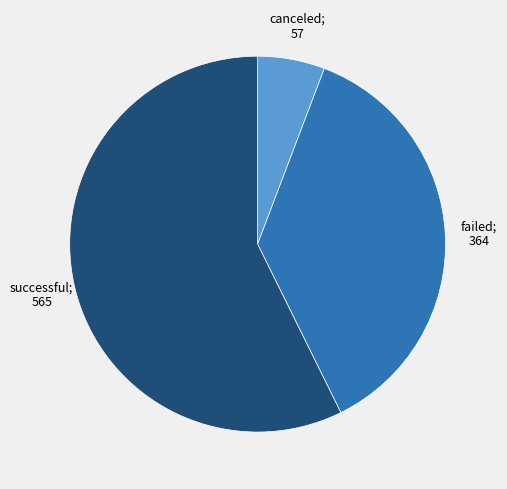

Between failed; 364 and successful; 565, which is larger?

successful; 565